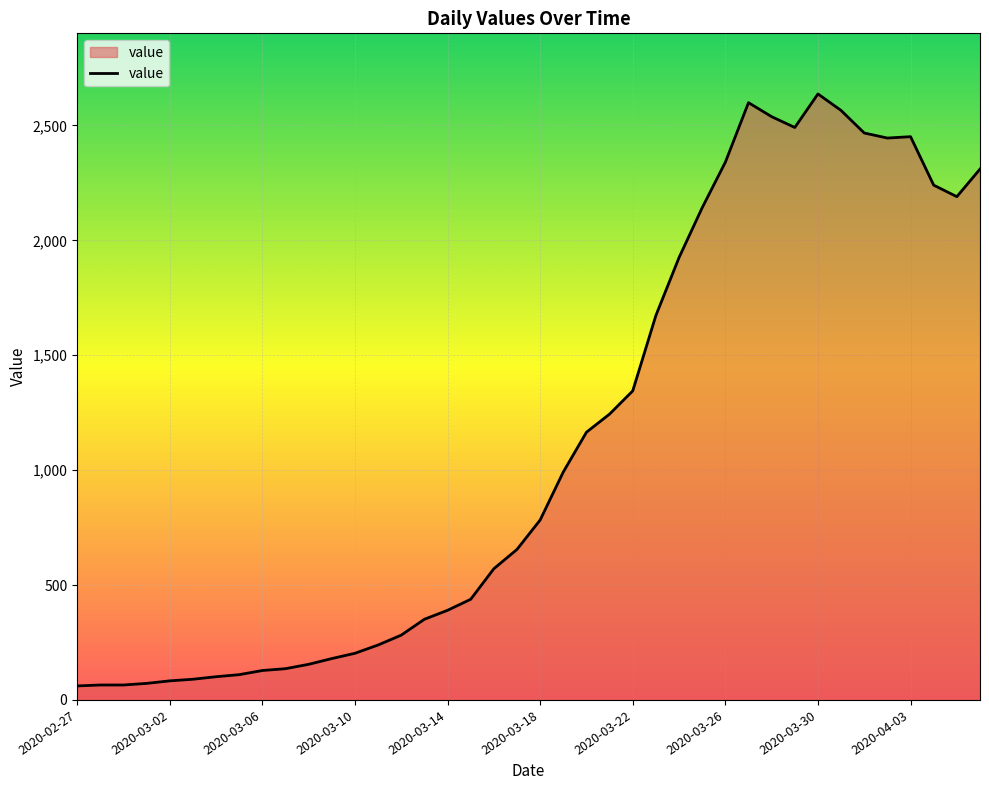

What is the smallest value displayed?

61